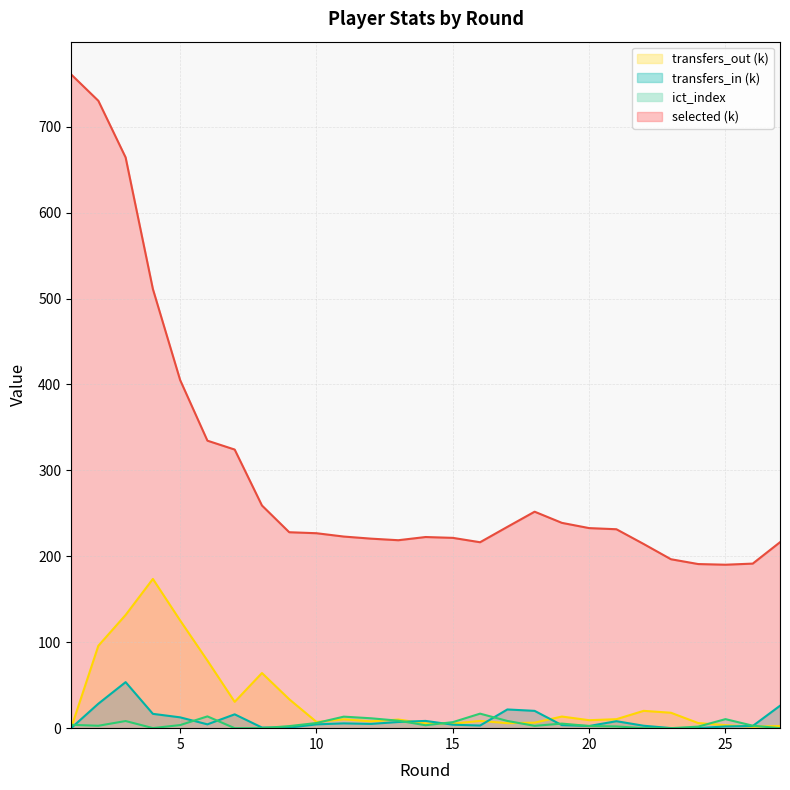

What is the sum of all selected values?

8156.5